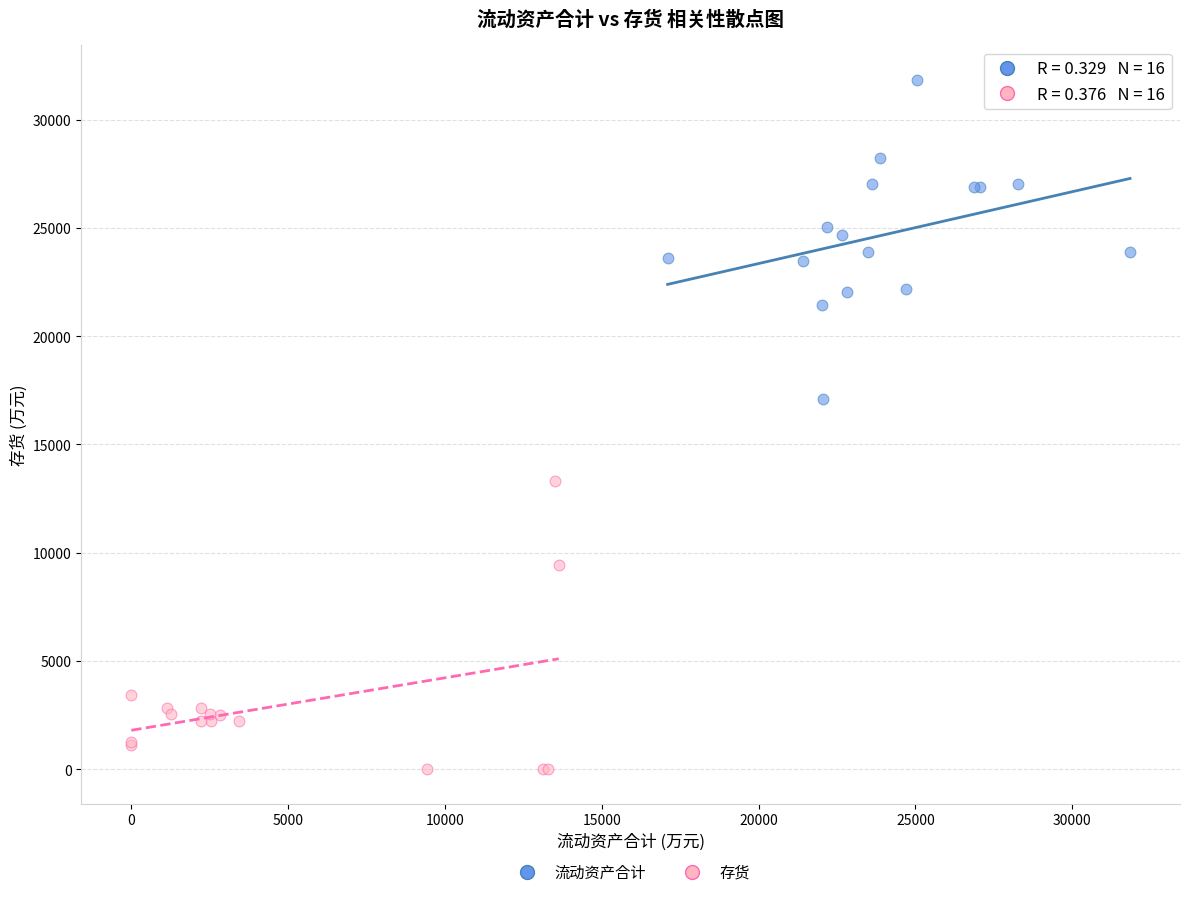

Which series contains the highest Y value?

流动资产合计